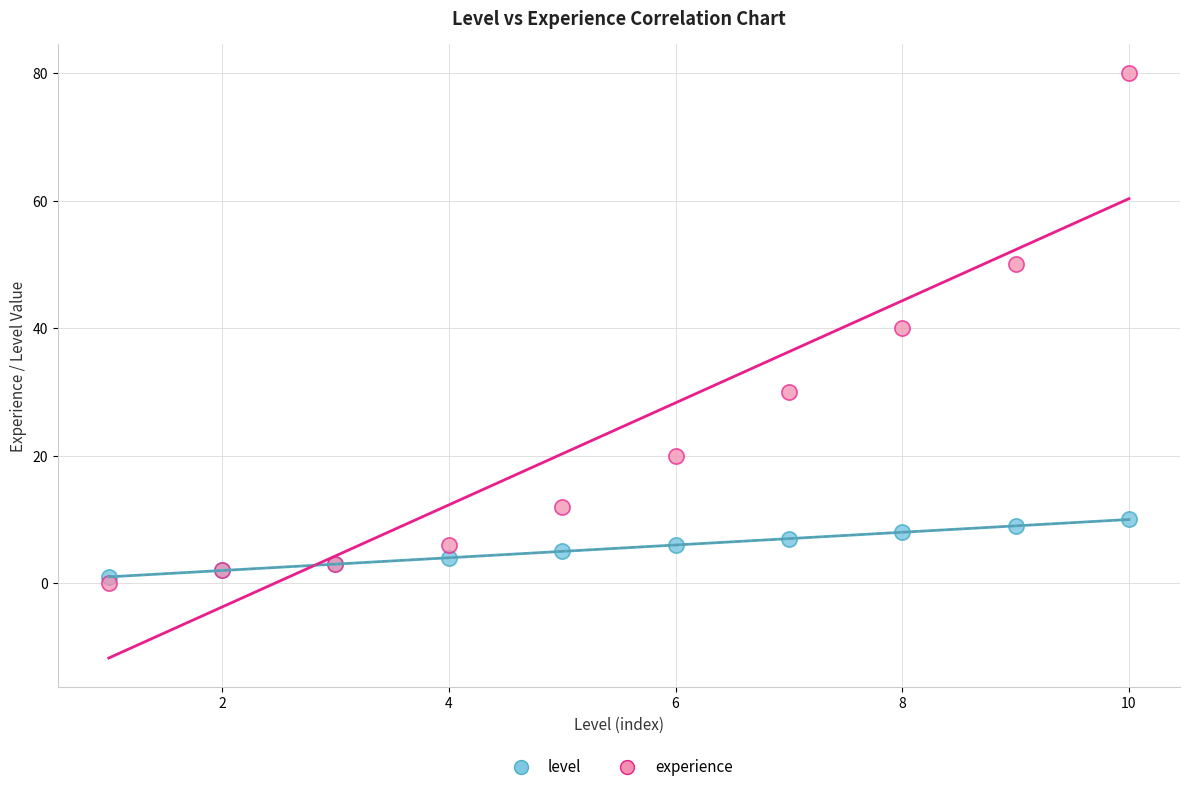

Which series contains the lowest Y value?

experience